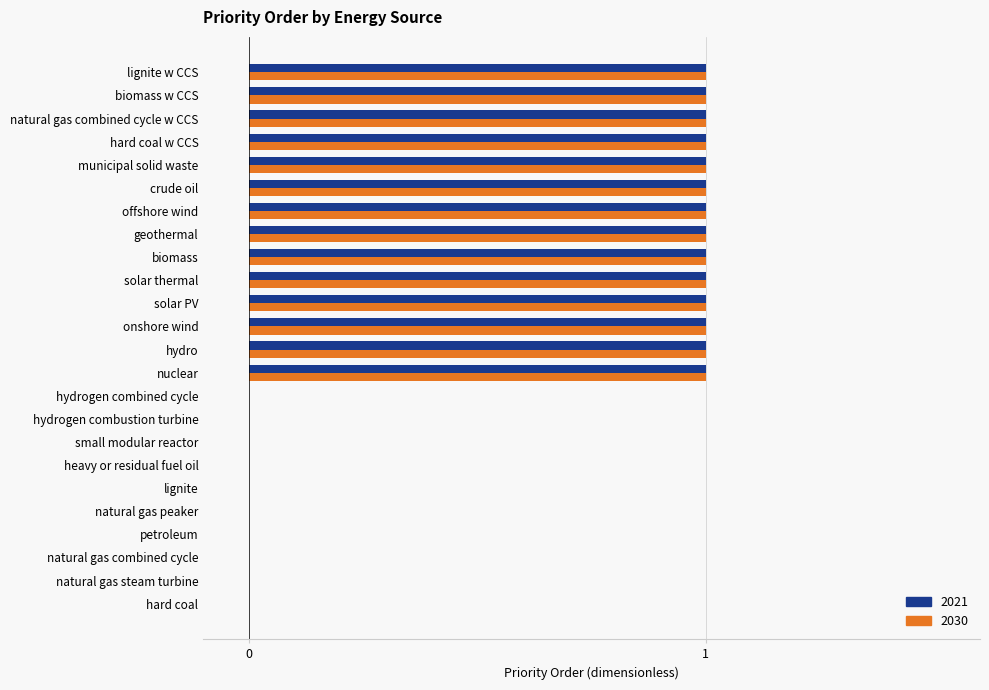

Is the value of 2030 at petroleum greater than the value of 2021 at municipal solid waste?

No